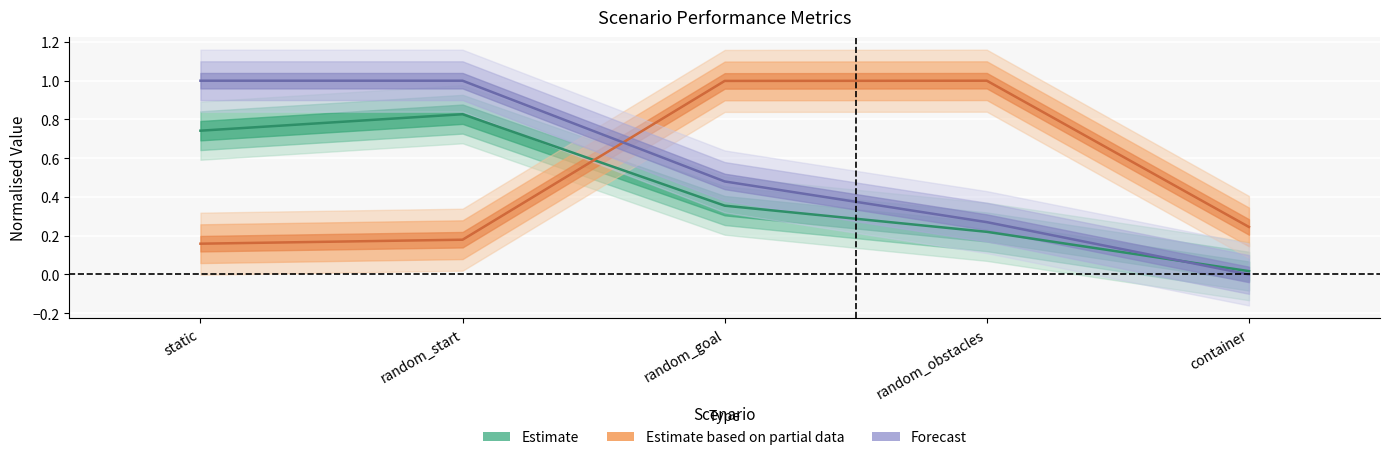

What is the label of the 2nd point from the left?

random_start